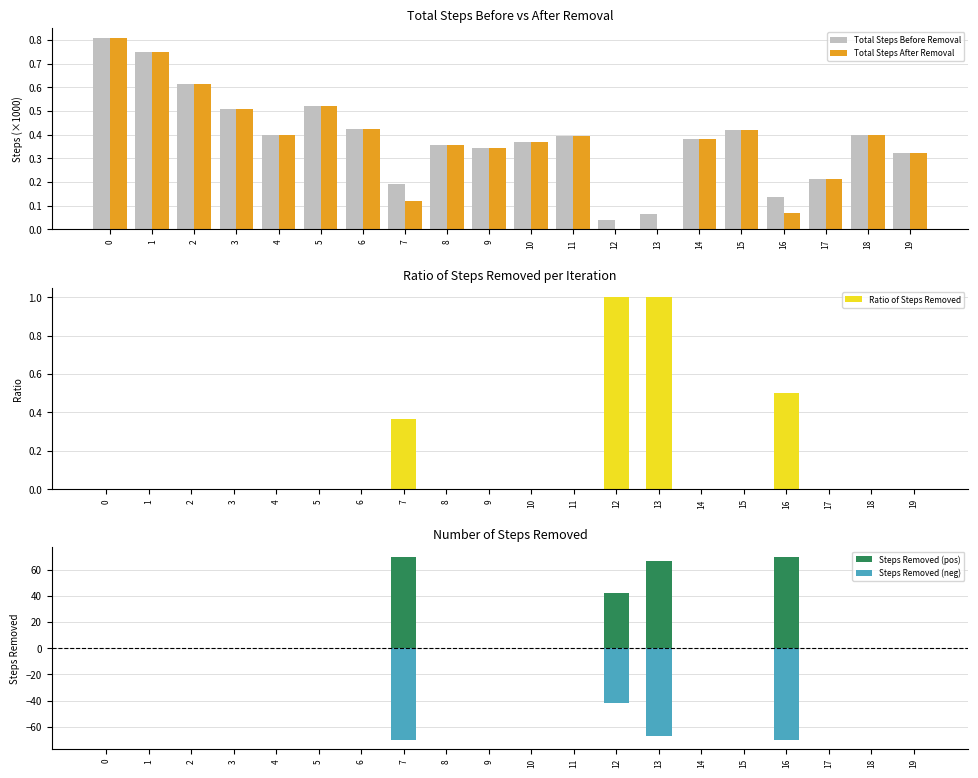

What is the average value of the Total Steps After Removal series?

0.4